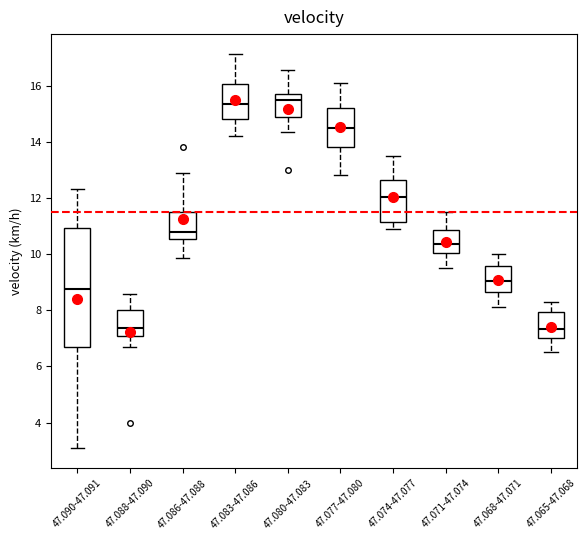

Comparing the boxes themselves (not the whiskers), which one is the tallest?

47.090-47.091